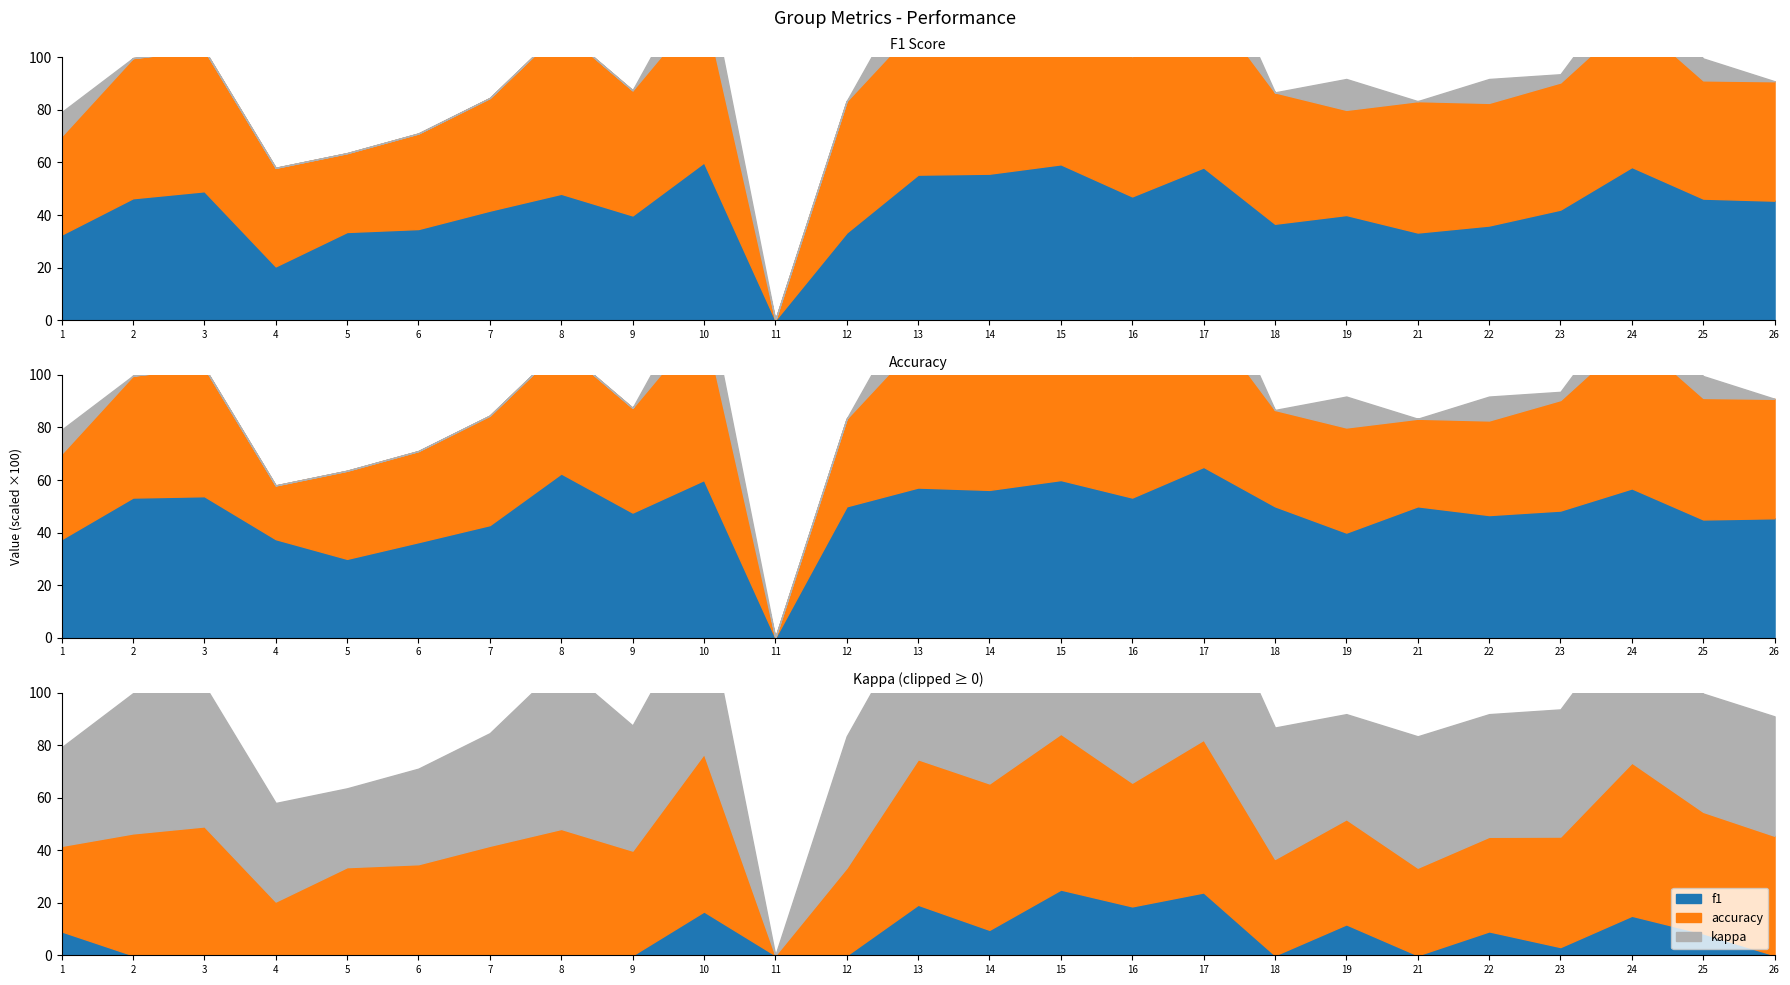

Count the number of categories in the chart.

25